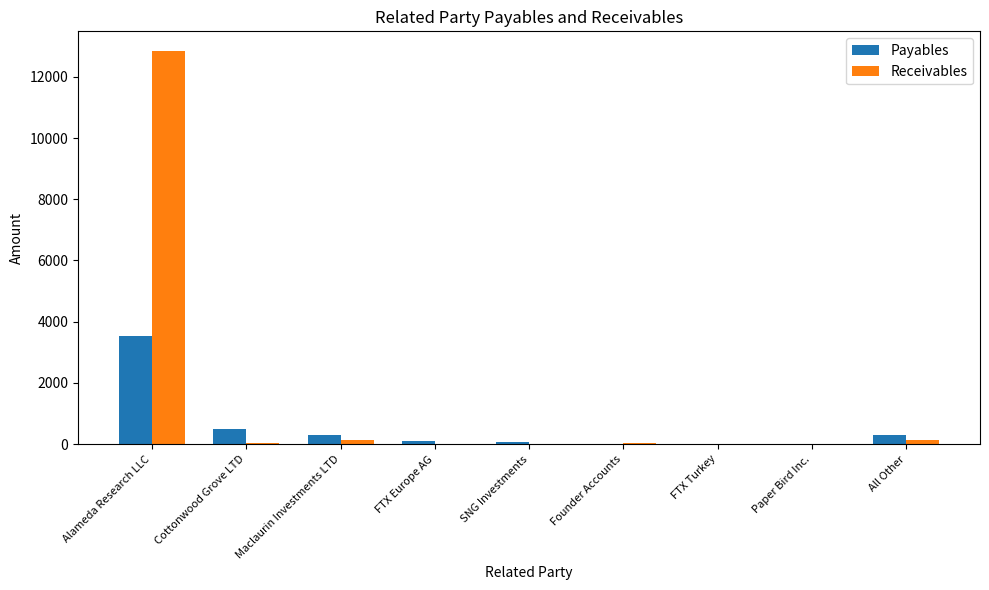

True or false: Receivables has a value of 149 at Maclaurin Investments LTD.

True